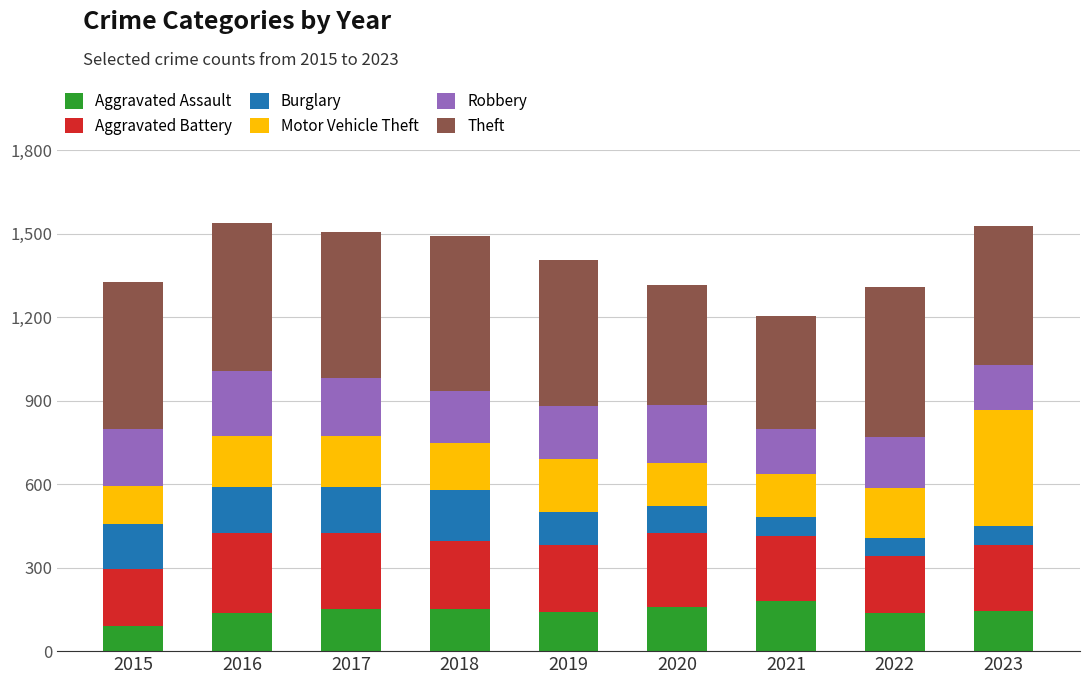

What is the highest value of the Aggravated Assault series?

179